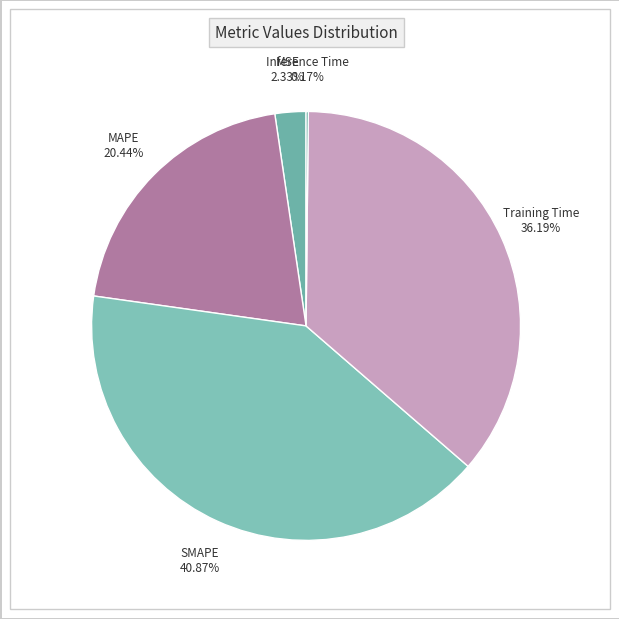

Which slice is the largest?

SMAPE